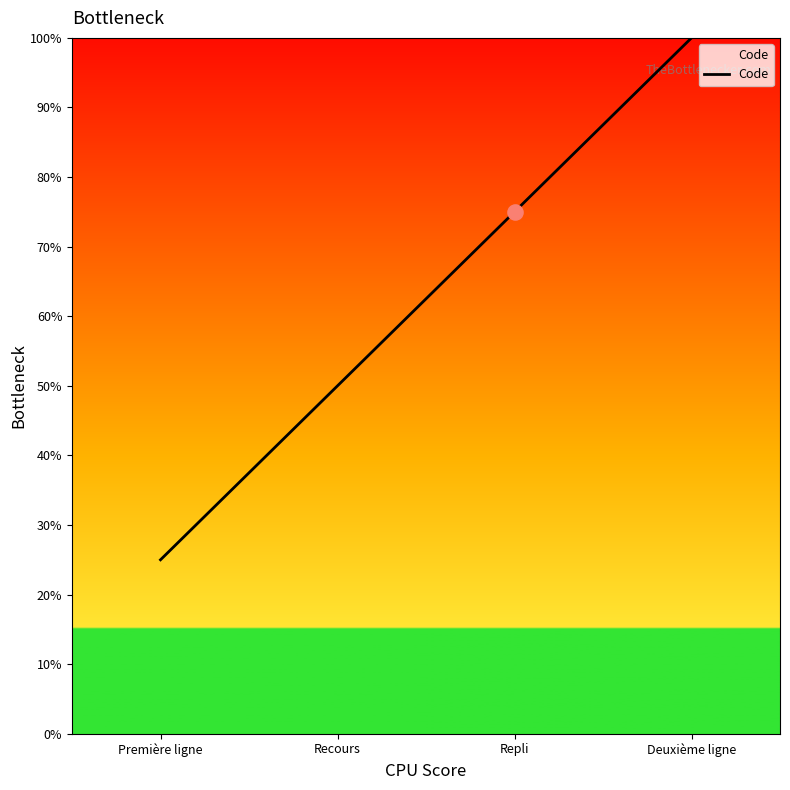

Between Première ligne and Recours, which is larger?

Recours